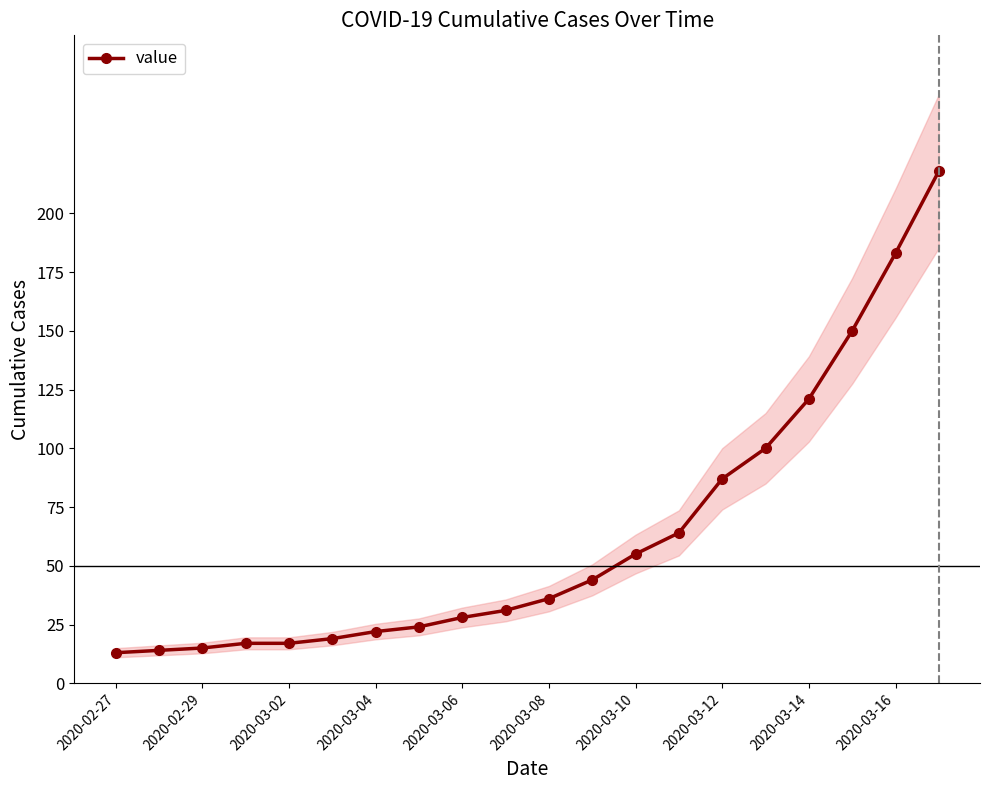

What is the difference between the maximum and minimum values?

205